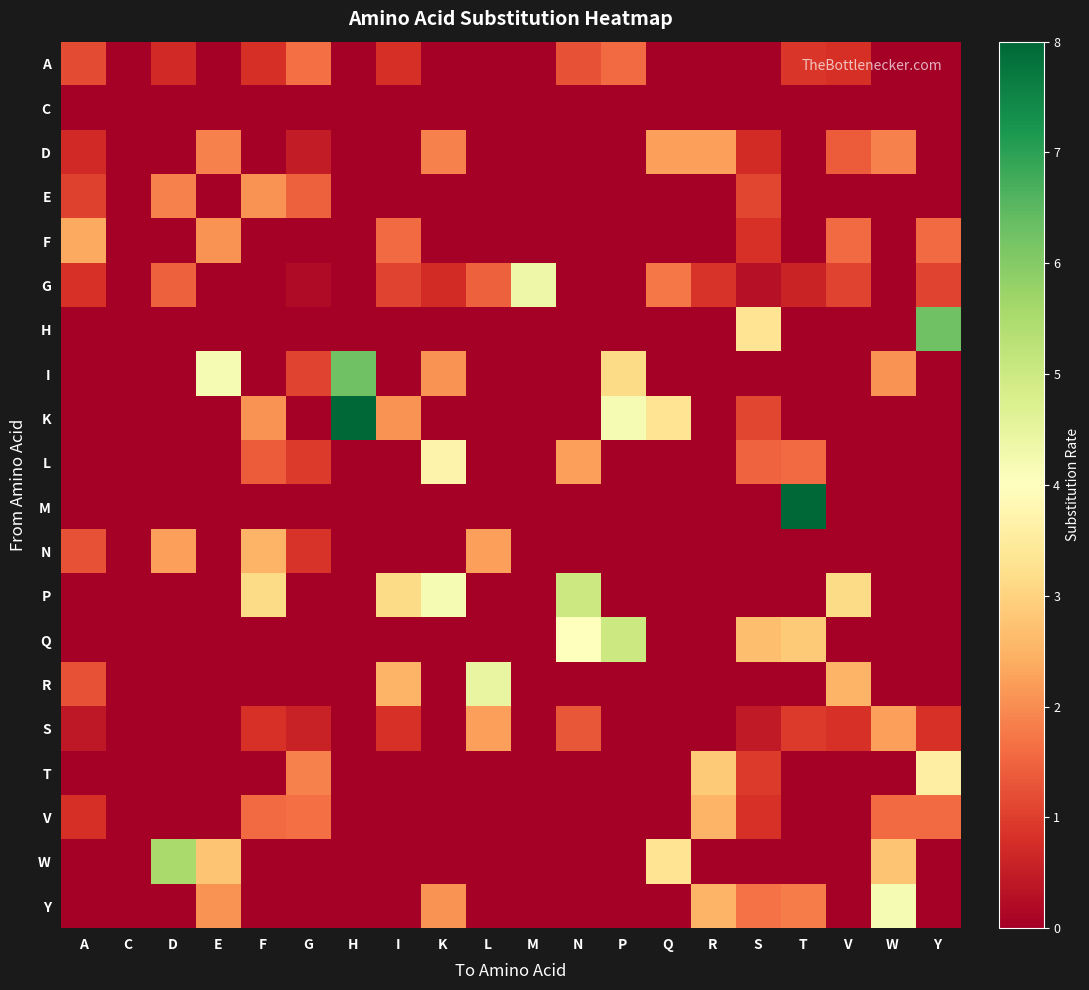

What is the difference between the highest and lowest values at A?

2.3